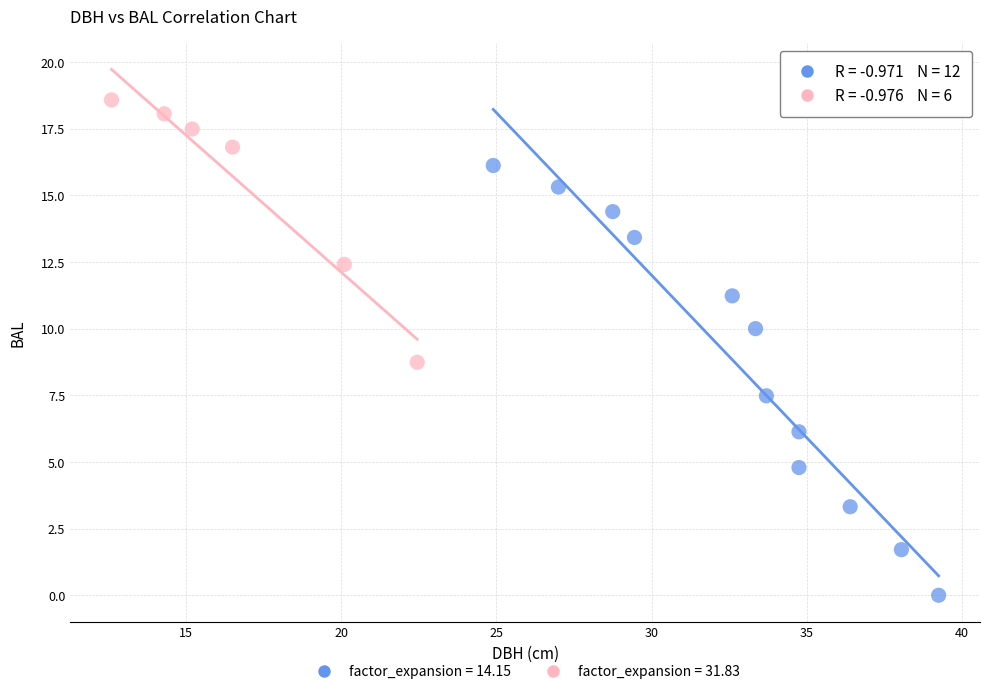

Which series contains the highest Y value?

factor_expansion = 31.83